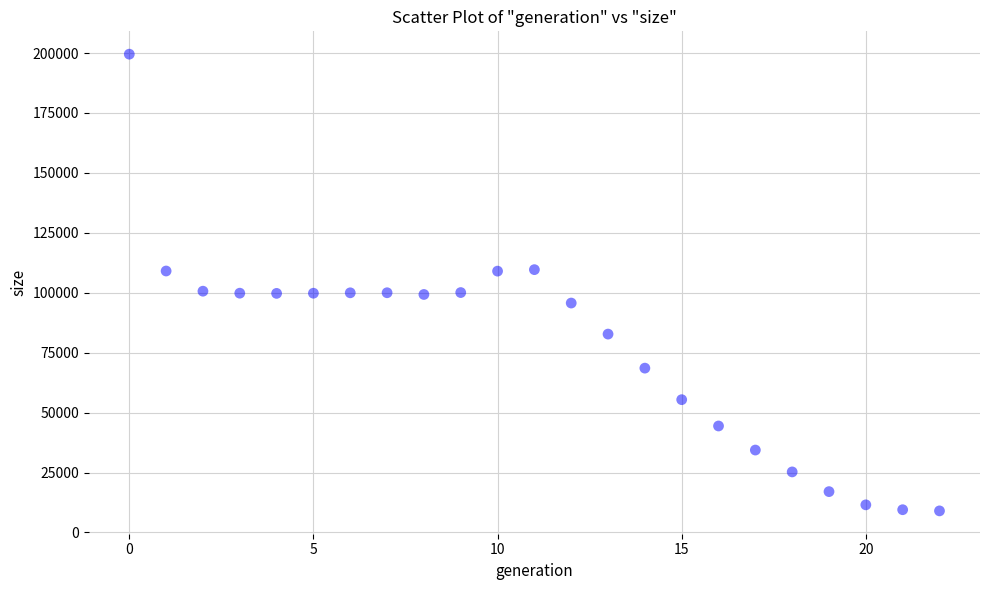

What is the range of Y values (max minus min)?

190515